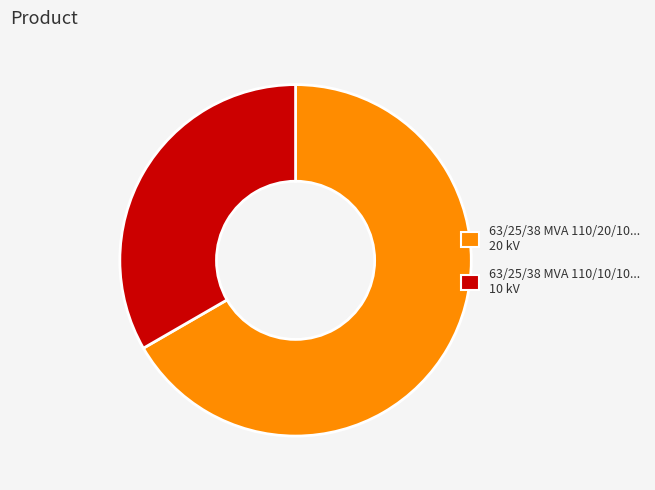

Does any single category account for the majority?

Yes